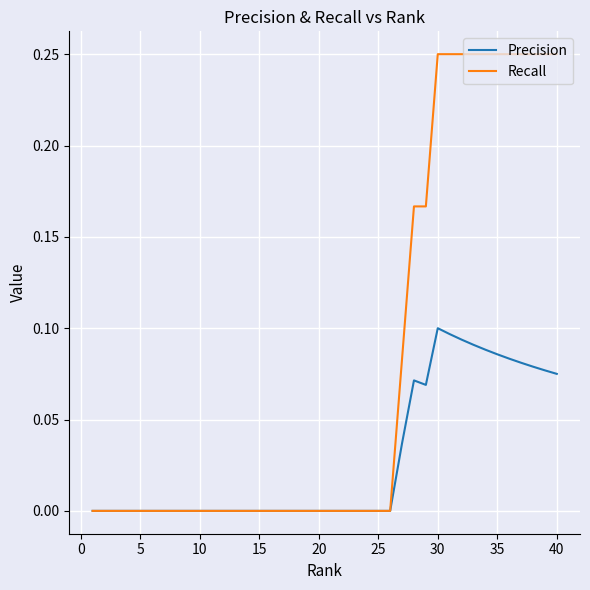

List the series in order of their peak value, lowest first.

Precision, Recall